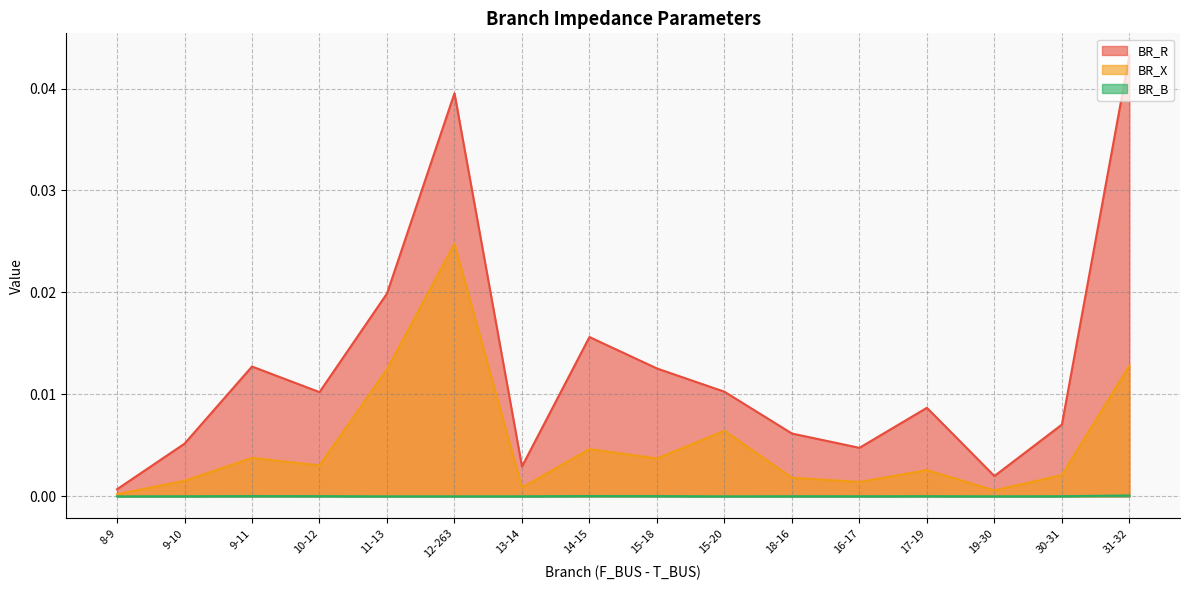

In BR_B, how many points are lower than both neighbors (excluding endpoints)?

4